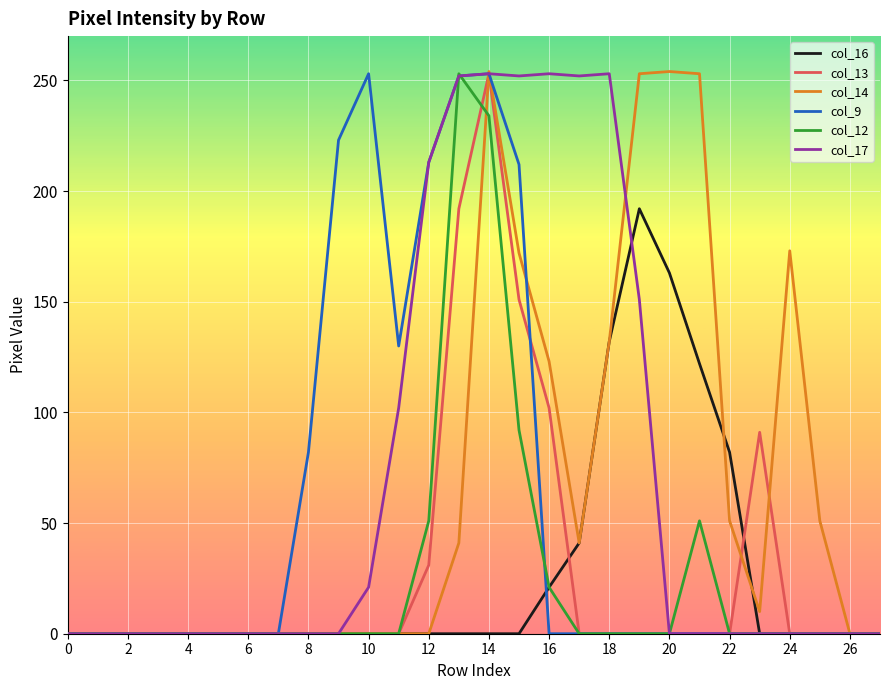

Which series has the widest spread of values?

col_14